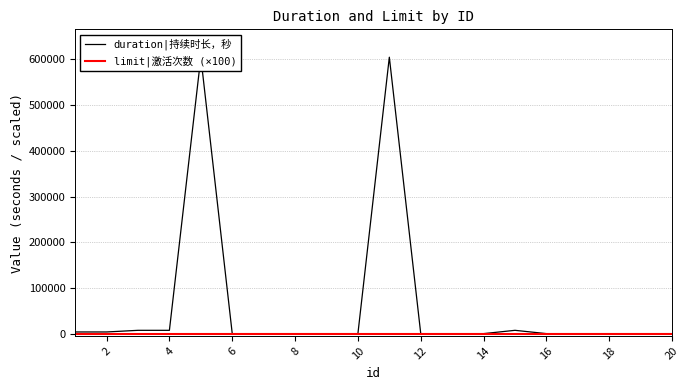

Is it true that limit|激活次数 (×100) equals 100 at 4?

True